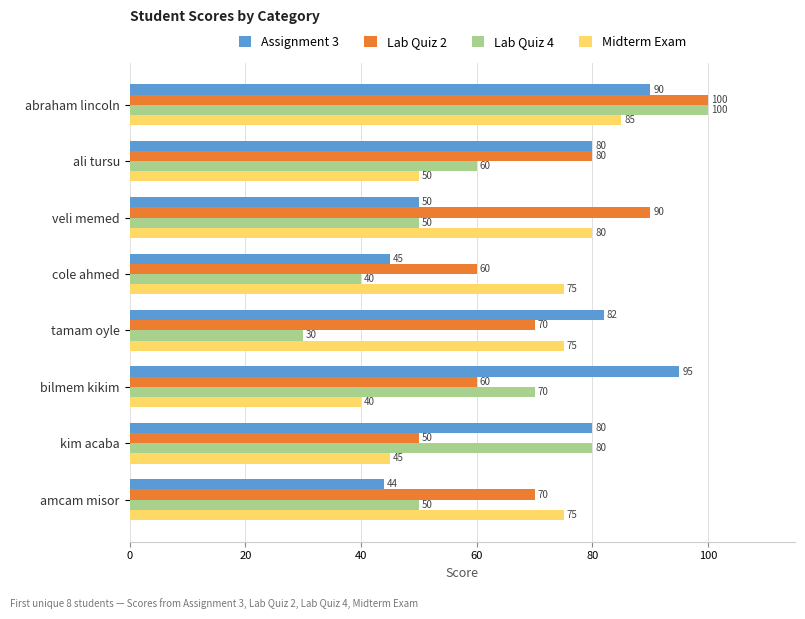

True or false: Midterm Exam has a value of 75 at tamam oyle.

True